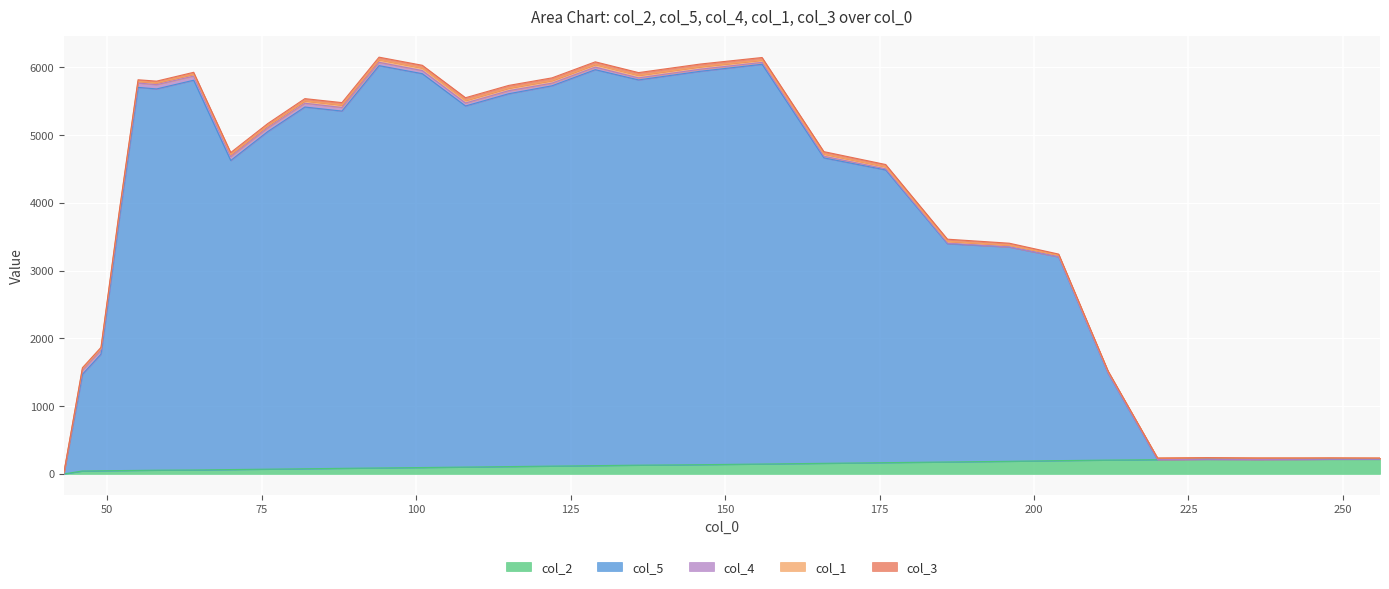

The value of col_3 at 244 is 0.0. True or false?

True